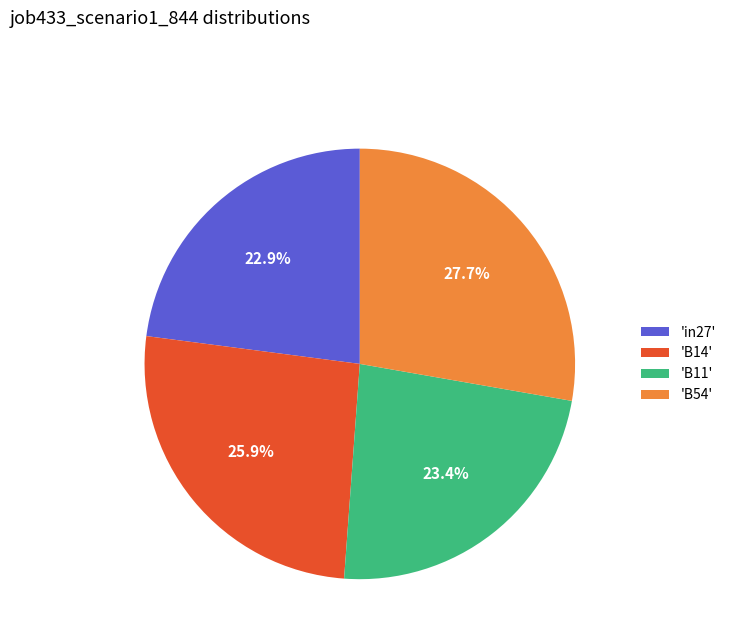

To the nearest percent, what is the difference between the largest and smallest slice percentages?

5%